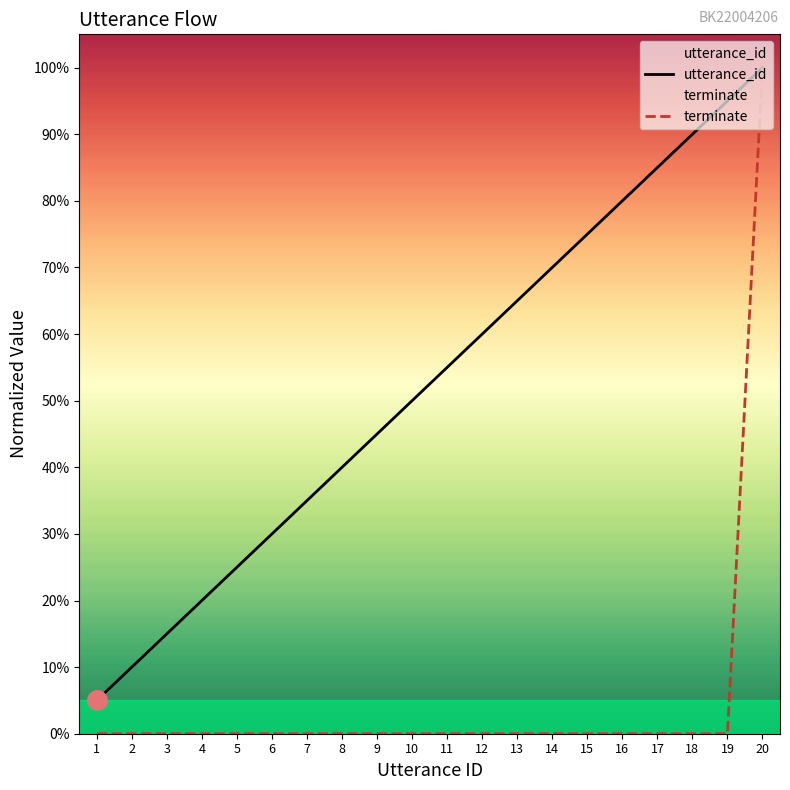

True or false: utterance_id and terminate cross at least once.

False